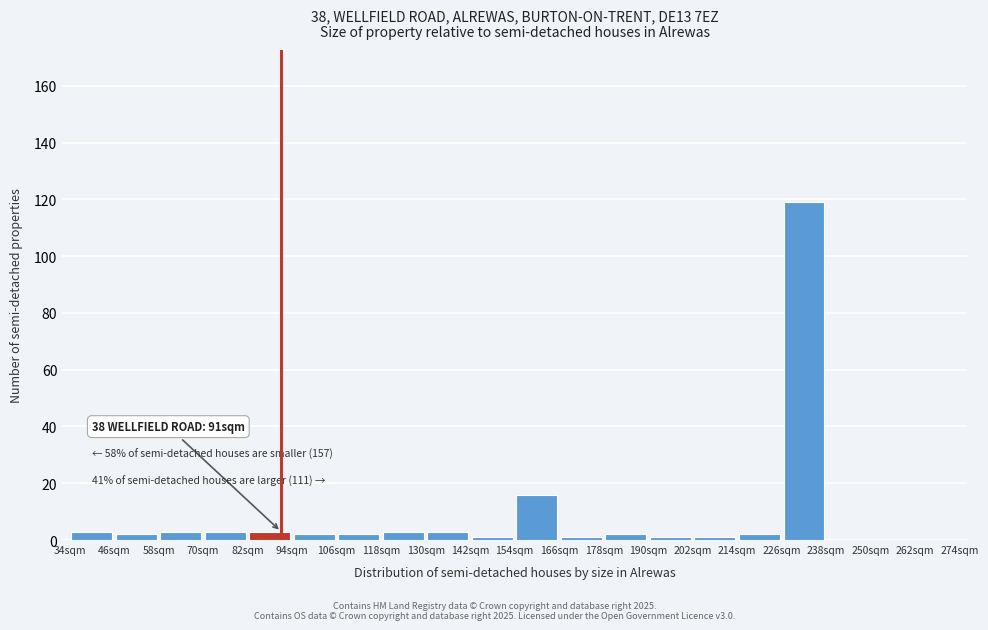

Which range on the x-axis has the tallest bar?

226 to 238